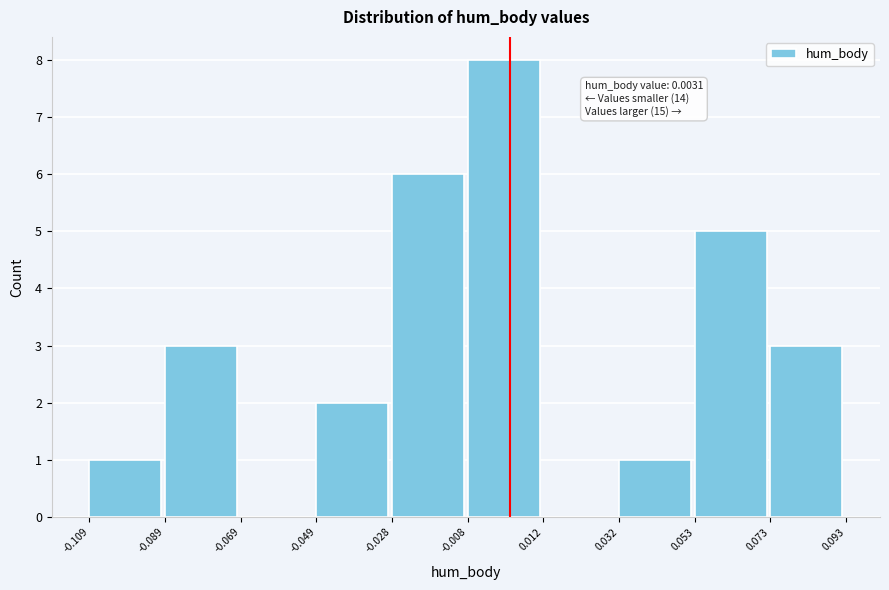

Which range on the x-axis has the tallest bar?

-0.008 to 0.012